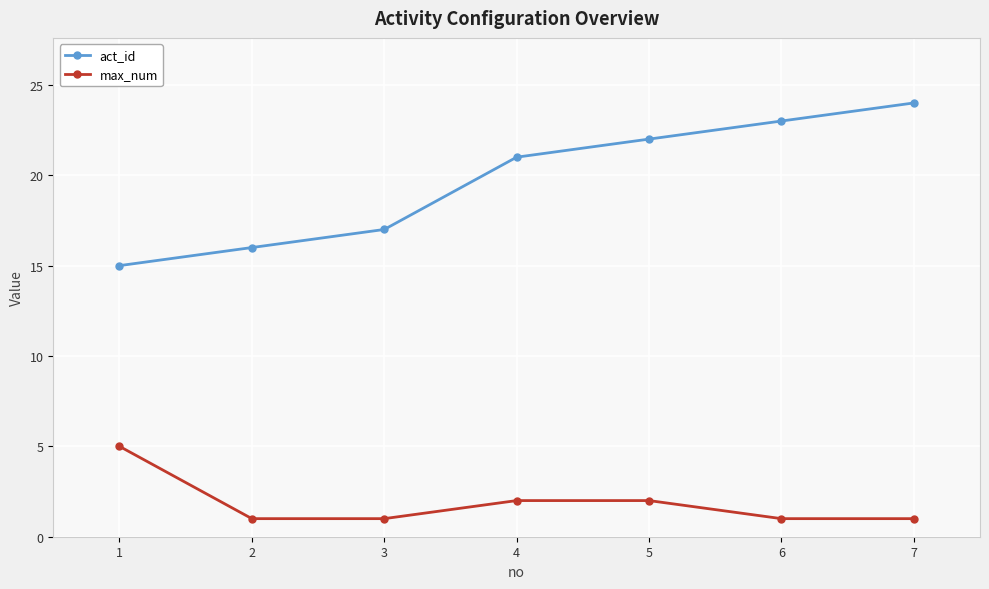

At how many categories does at least one series exceed 11?

7